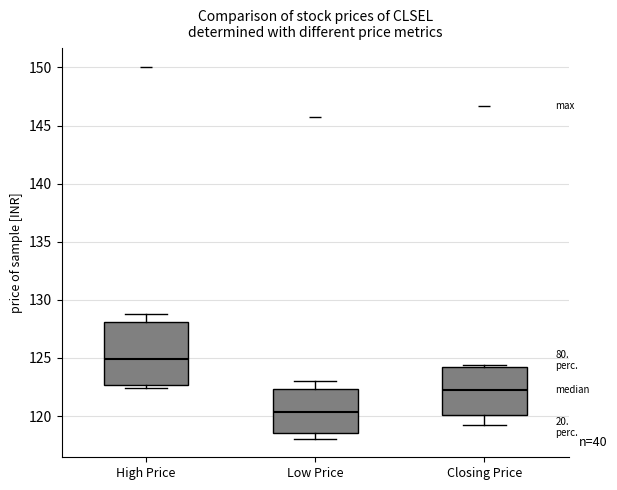

Which box is the tallest, from its lower edge to its upper edge?

High Price